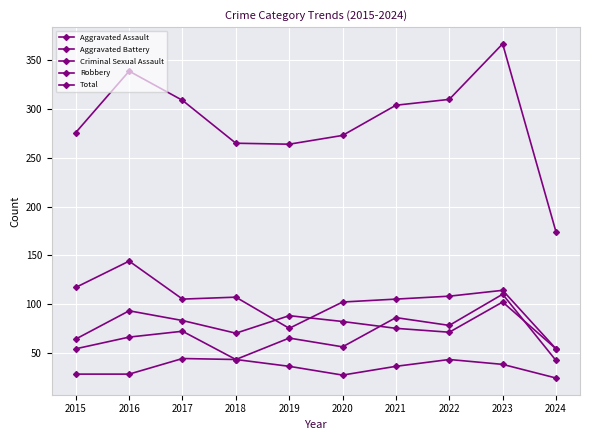

True or false: Robbery has more than 1 interior local peaks.

True